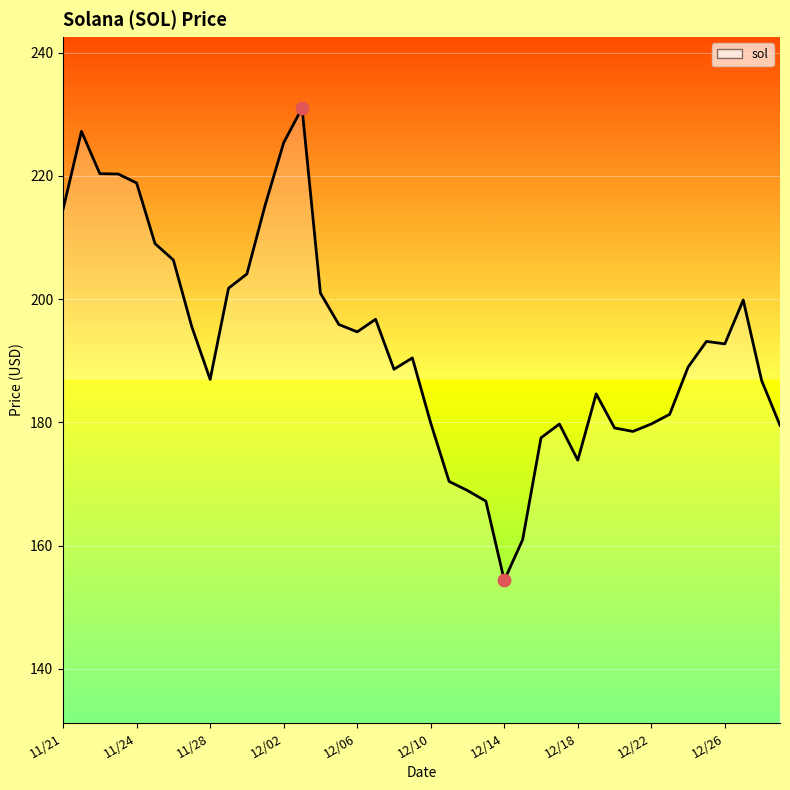

What is the difference between the maximum and minimum values?

76.7